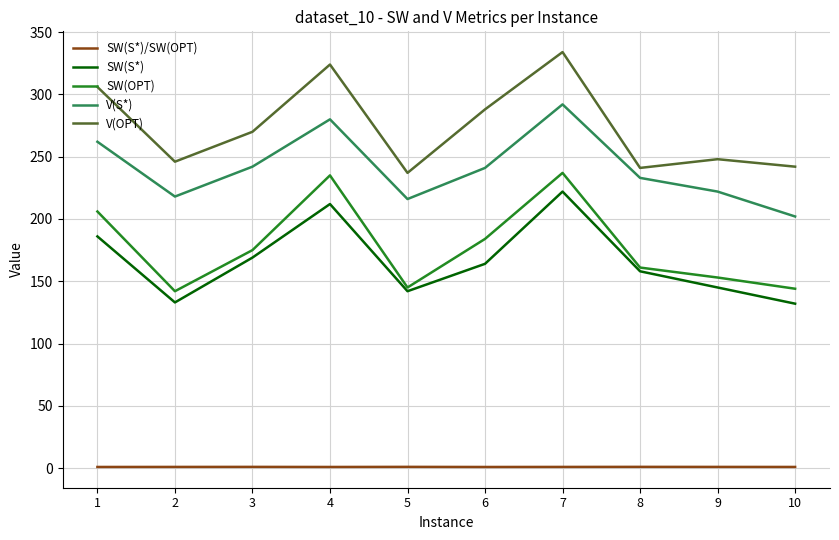

Rank the series by their maximum value, from highest to lowest.

V(OPT), V(S*), SW(OPT), SW(S*), SW(S*)/SW(OPT)